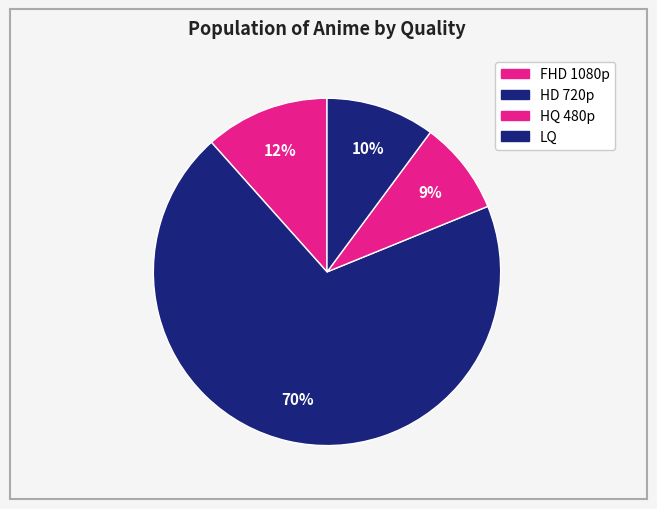

Count the number of slices in the pie.

4